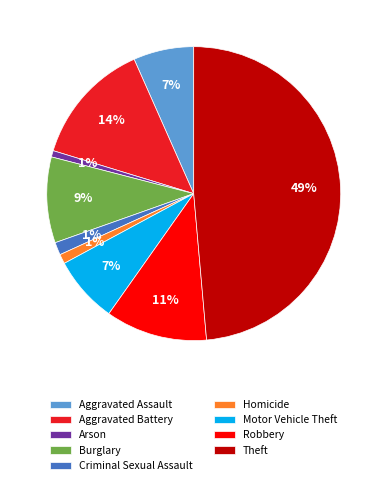

Is it true that Homicide is 7% of the pie?

False